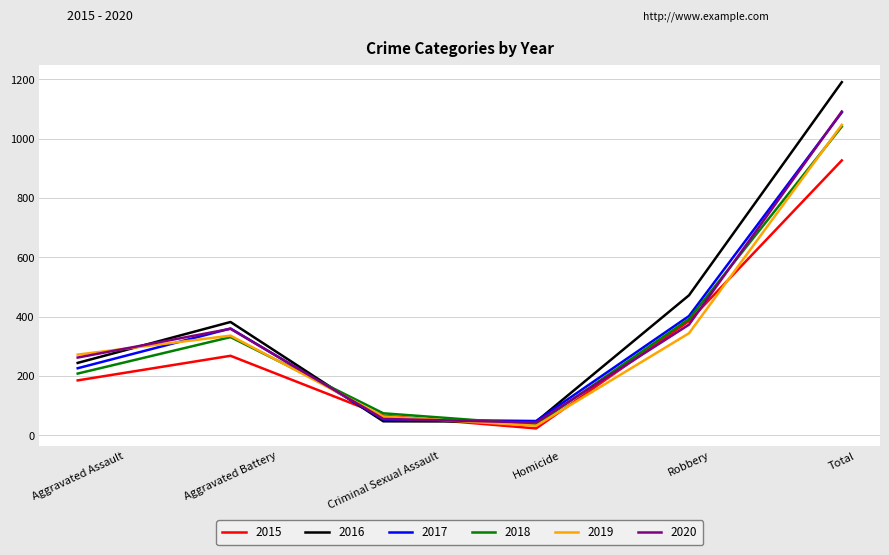

The value of 2016 at Aggravated Assault is 244. True or false?

True